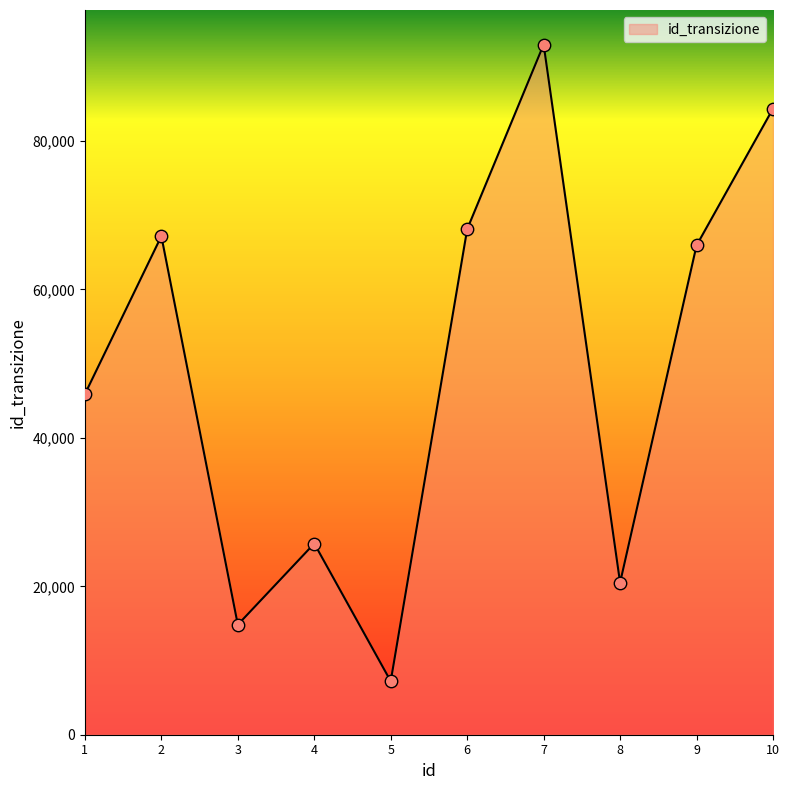

Approximately how many times larger is the value at 2 compared to 4?

2.6